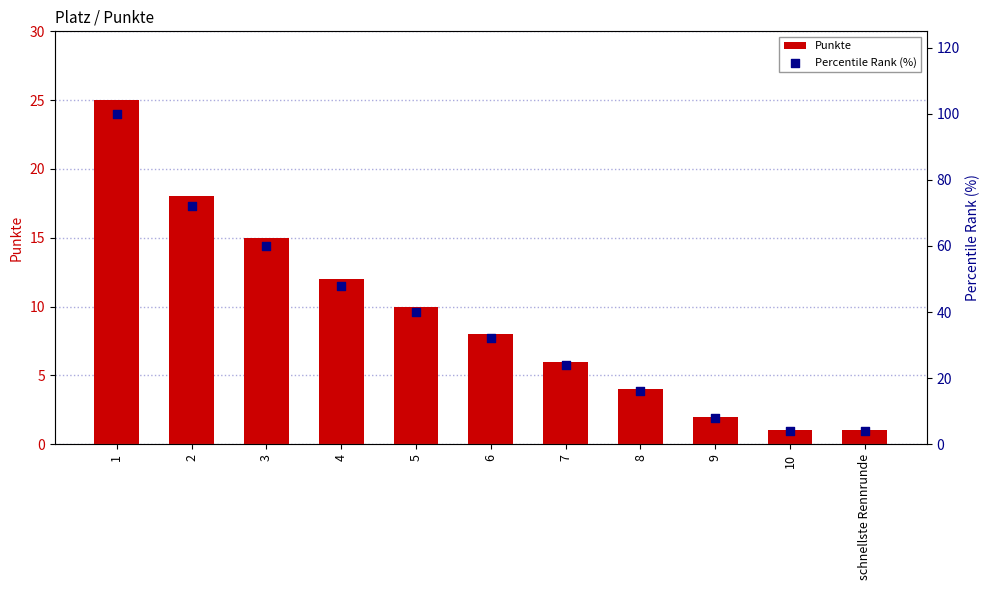

Is the value of Percentile Rank (%) at 10 greater than the value of Punkte at 10?

Yes